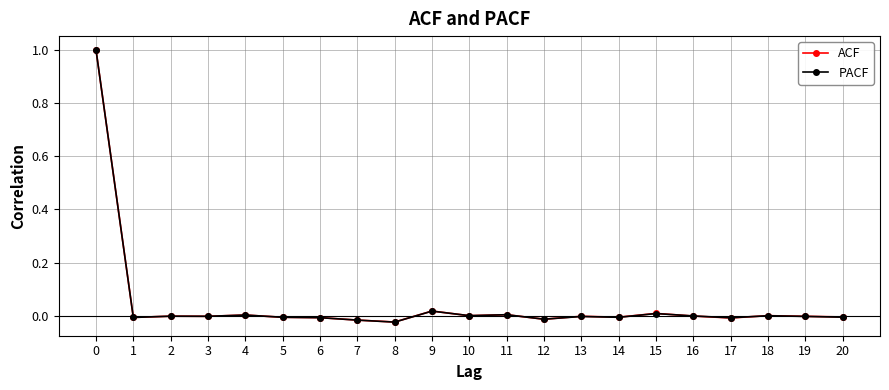

What is the maximum value for PACF?

1.0